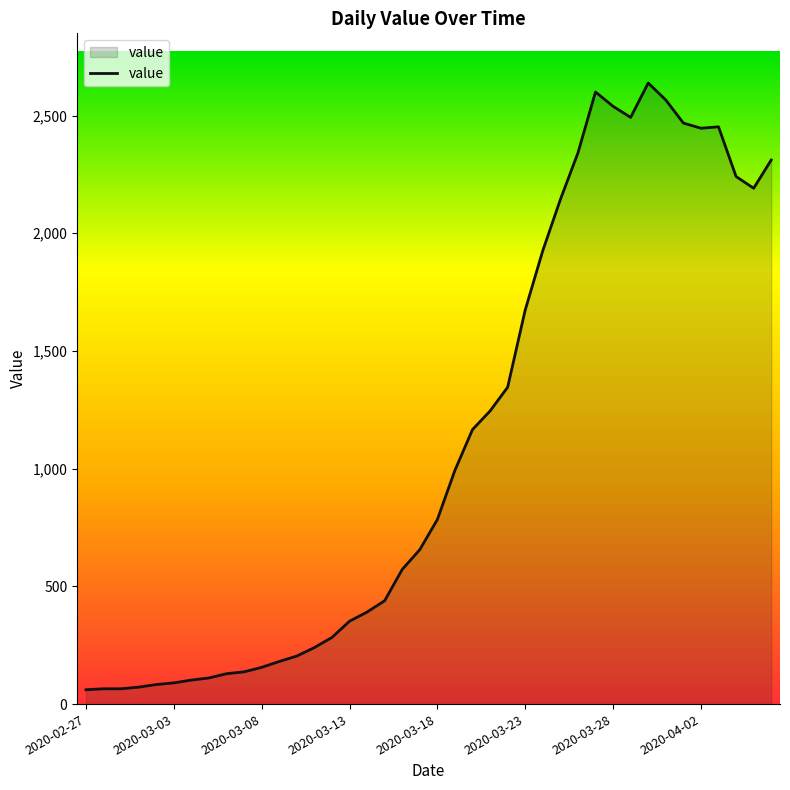

What is the minimum value shown in the chart?

61